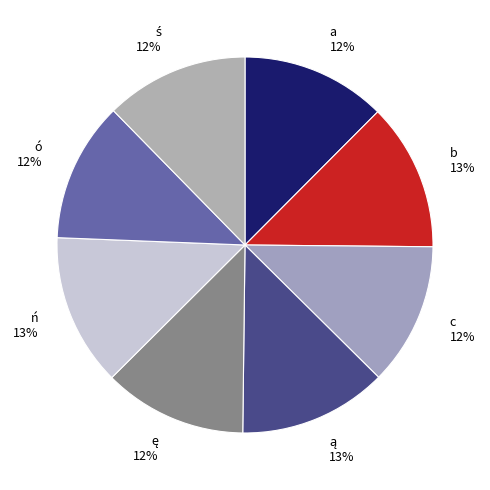

Approximately how many times larger is the value at c compared to a?

1.0